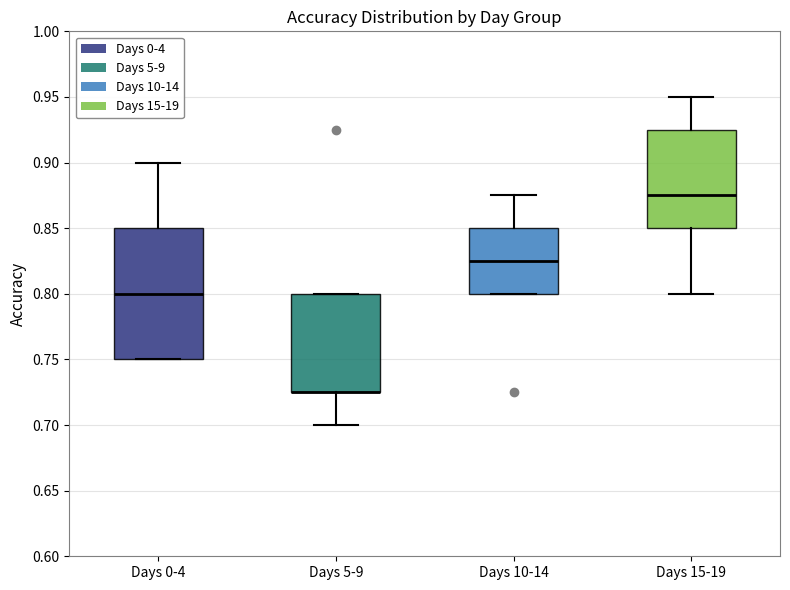

Reading left to right, read every box against the y-axis: the position of its median line, the range the box covers, and the ends of its whiskers. The values are not printed on the chart, so give them approximately, as read against the axis.

Days 0-4: median 0.800, box 0.750 to 0.850, whiskers 0.750 to 0.900
Days 5-9: median 0.725 (drawn on the box's lower edge), box 0.725 to 0.800, whiskers 0.700 to 0.800
Days 10-14: median 0.825, box 0.800 to 0.850, whiskers 0.800 to 0.875
Days 15-19: median 0.875, box 0.850 to 0.925, whiskers 0.800 to 0.950